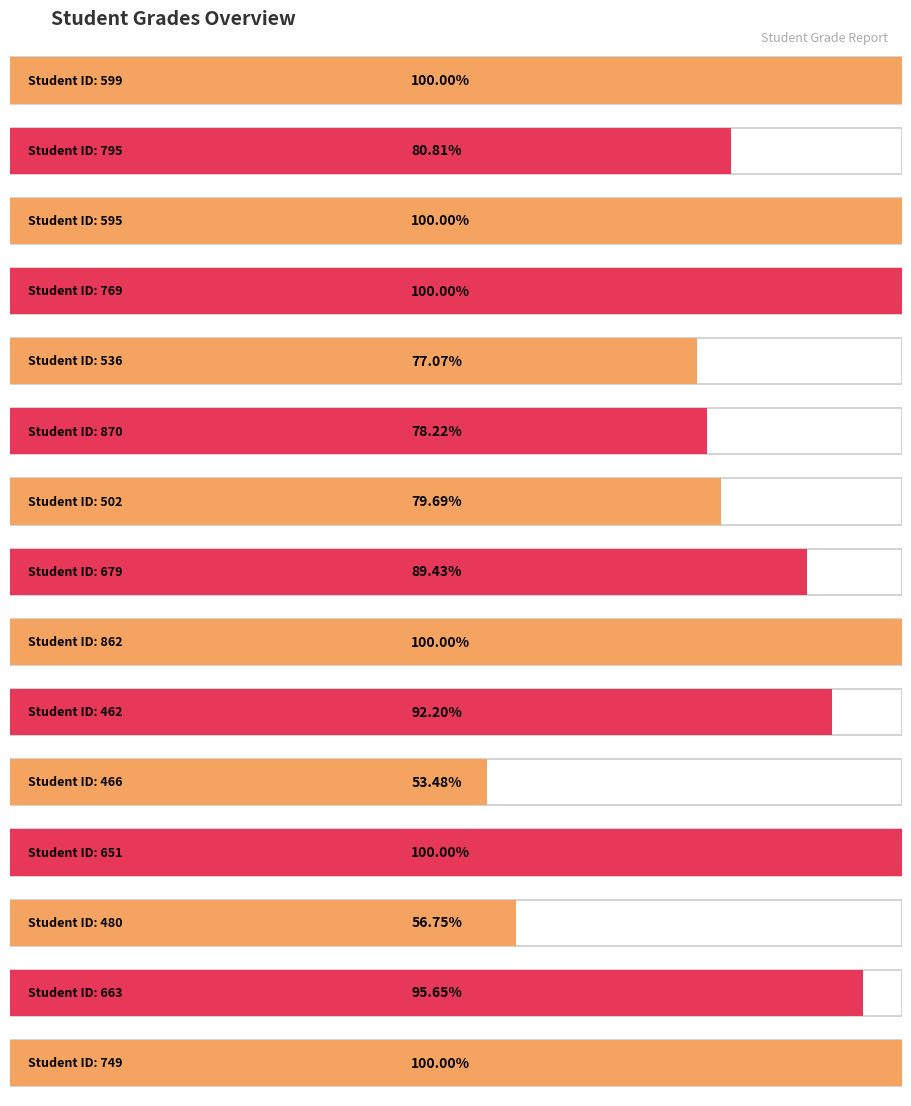

How many data points does each series have?

15